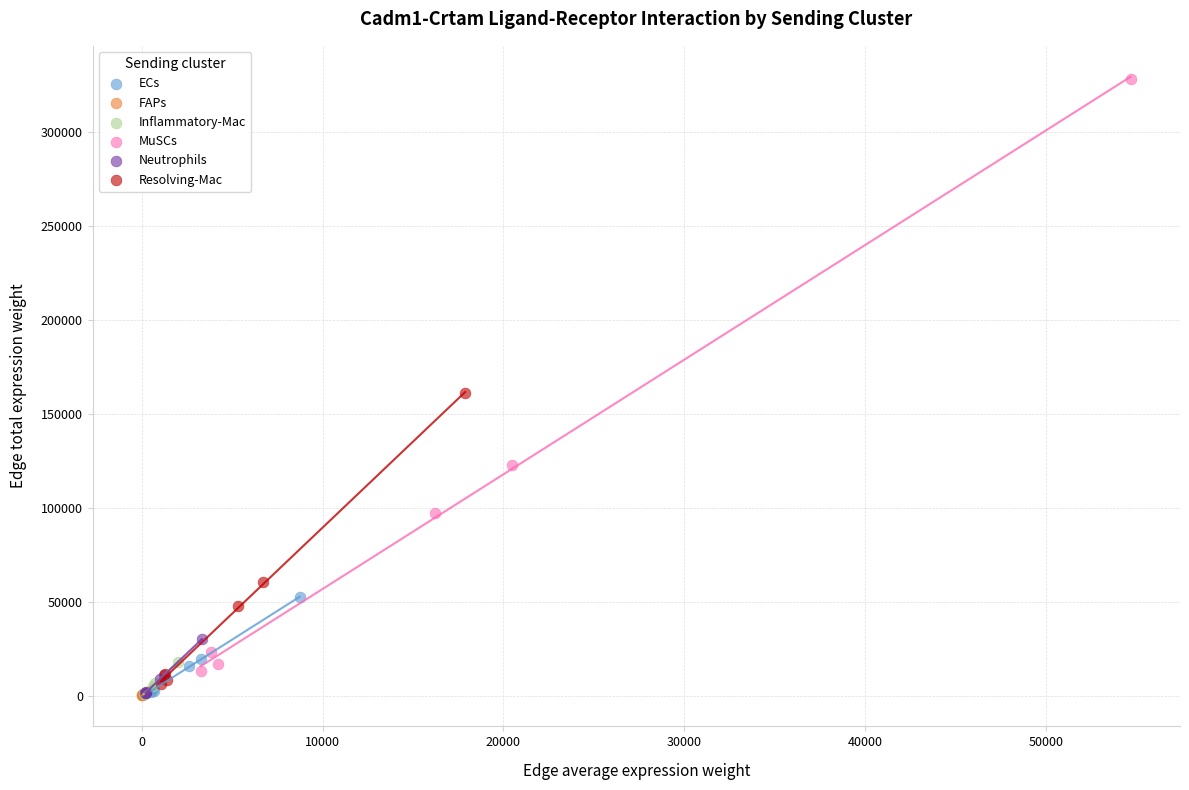

Which series reaches the maximum Y coordinate?

MuSCs